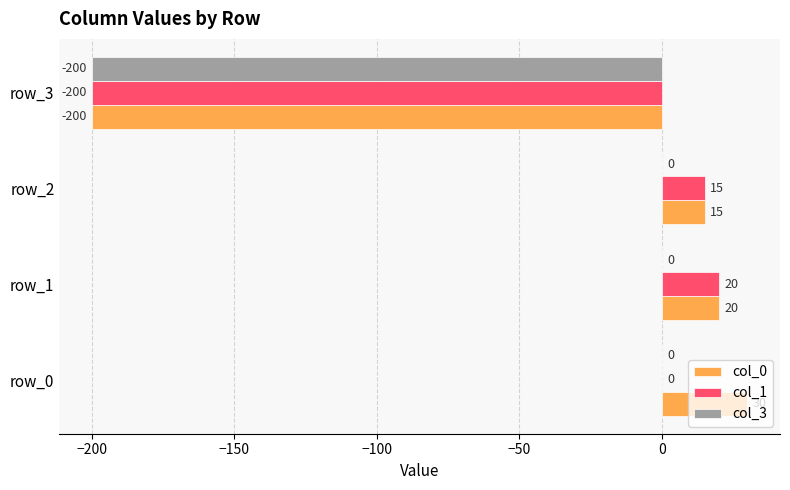

True or false: col_3 has a value of -132 at row_2.

False